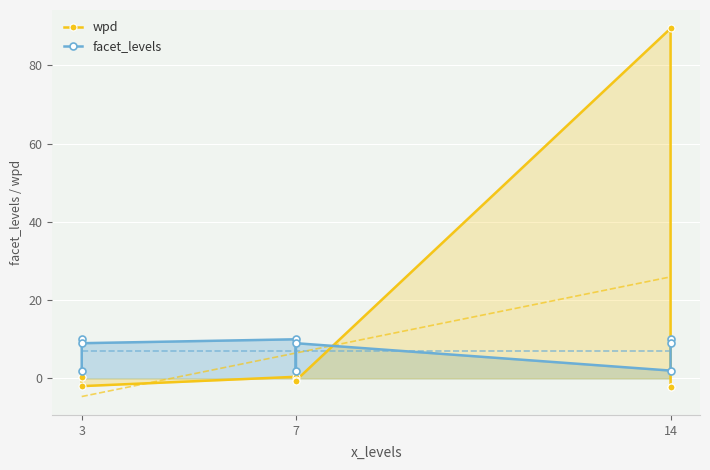

How many interior local peaks does the facet_levels series have?

4